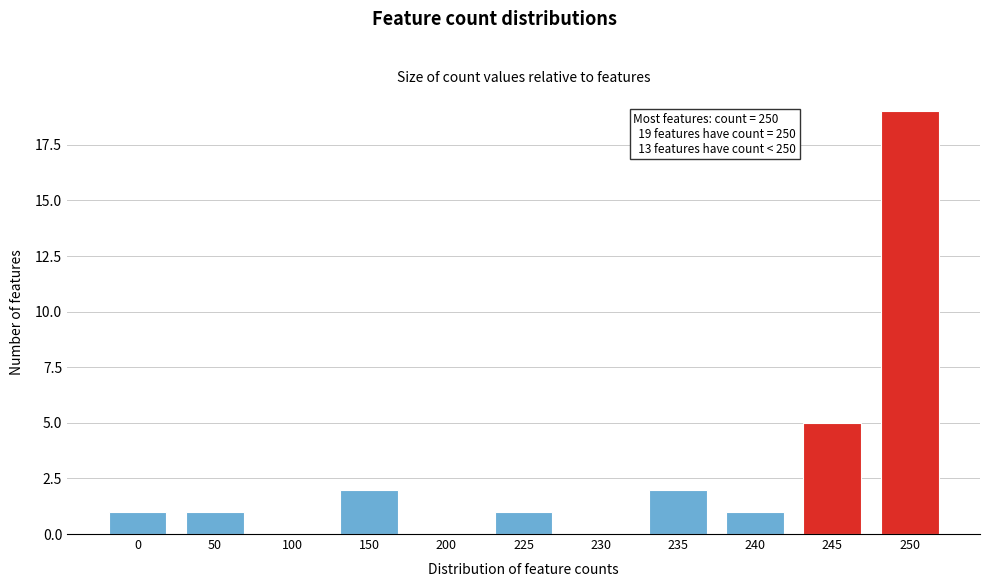

Reading left to right, list all the values displayed in this chart.

0=1	50=1	100=0	150=2	200=0	225=1	230=0	235=2	240=1	245=5	250=19